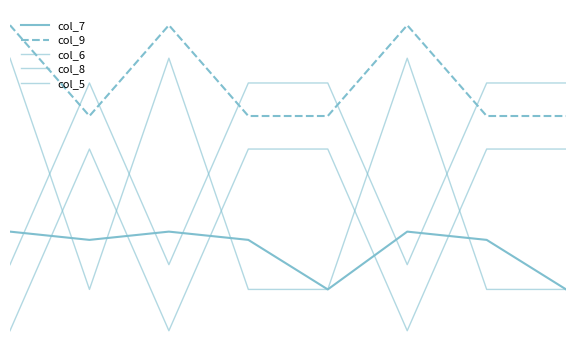

At which label does col_8 reach its minimum?

1